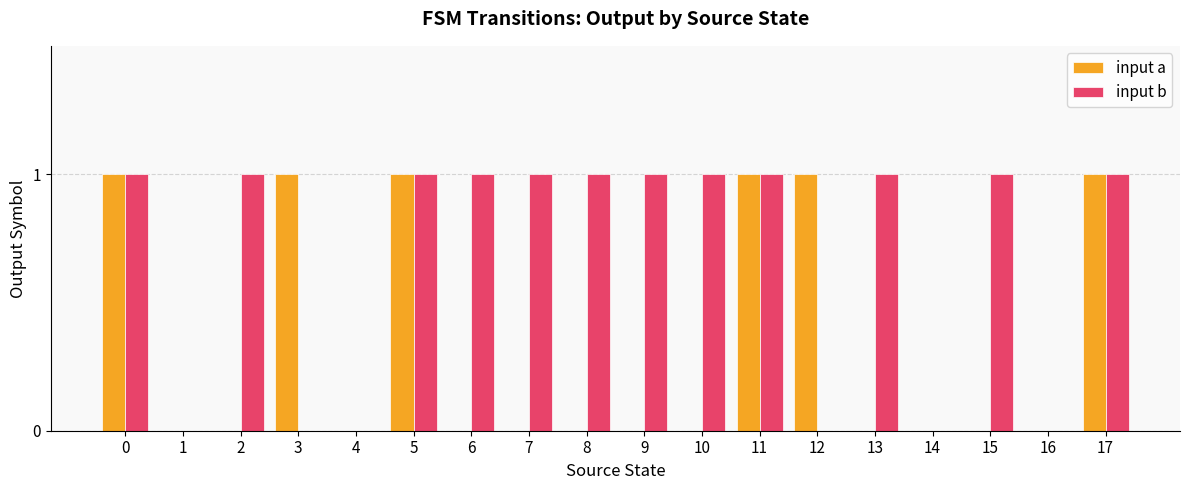

Reading left to right, what are all the values shown in this chart?

input a: 0=1	1=0	2=0	3=1	4=0	5=1	6=0	7=0	8=0	9=0	10=0	11=1	12=1	13=0	14=0	15=0	16=0	17=1
input b: 0=1	1=0	2=1	3=0	4=0	5=1	6=1	7=1	8=1	9=1	10=1	11=1	12=0	13=1	14=0	15=1	16=0	17=1